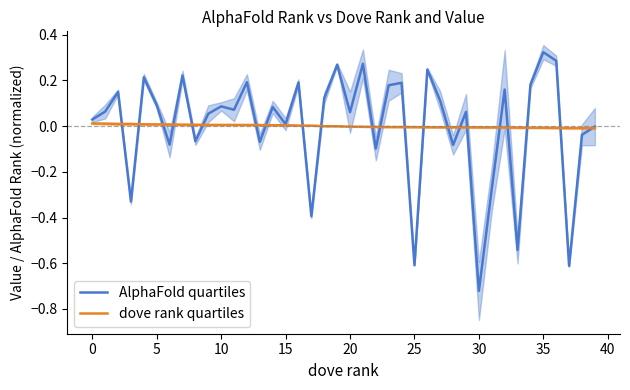

At which label does AlphaFold quartiles reach its peak?

35